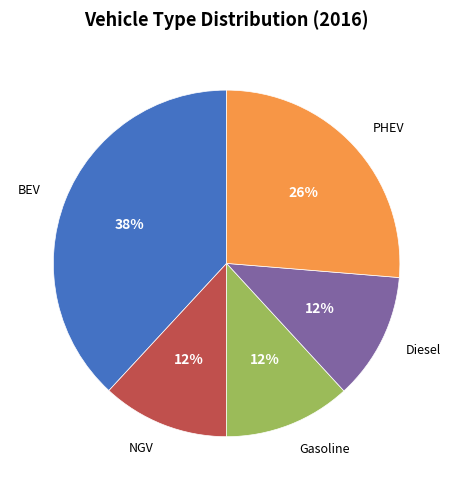

To the nearest percent, what is the difference between the largest and smallest slice percentages?

26%